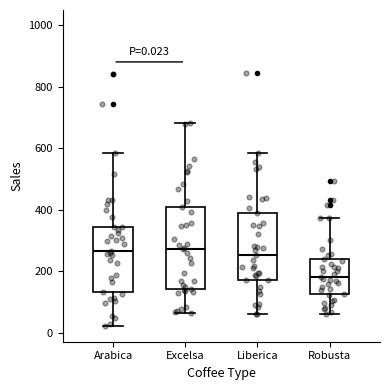

Which box is the tallest, from its lower edge to its upper edge?

Excelsa